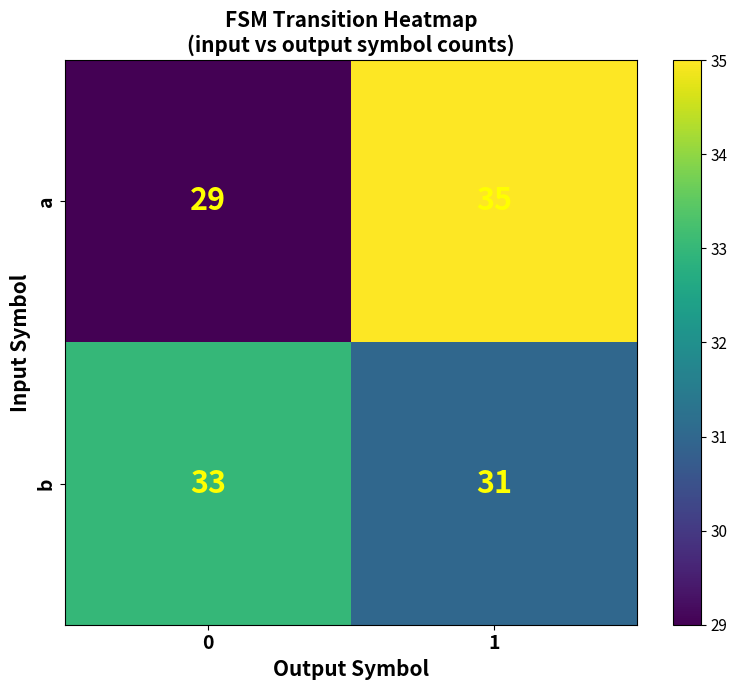

At how many categories does at least one series exceed 31?

2